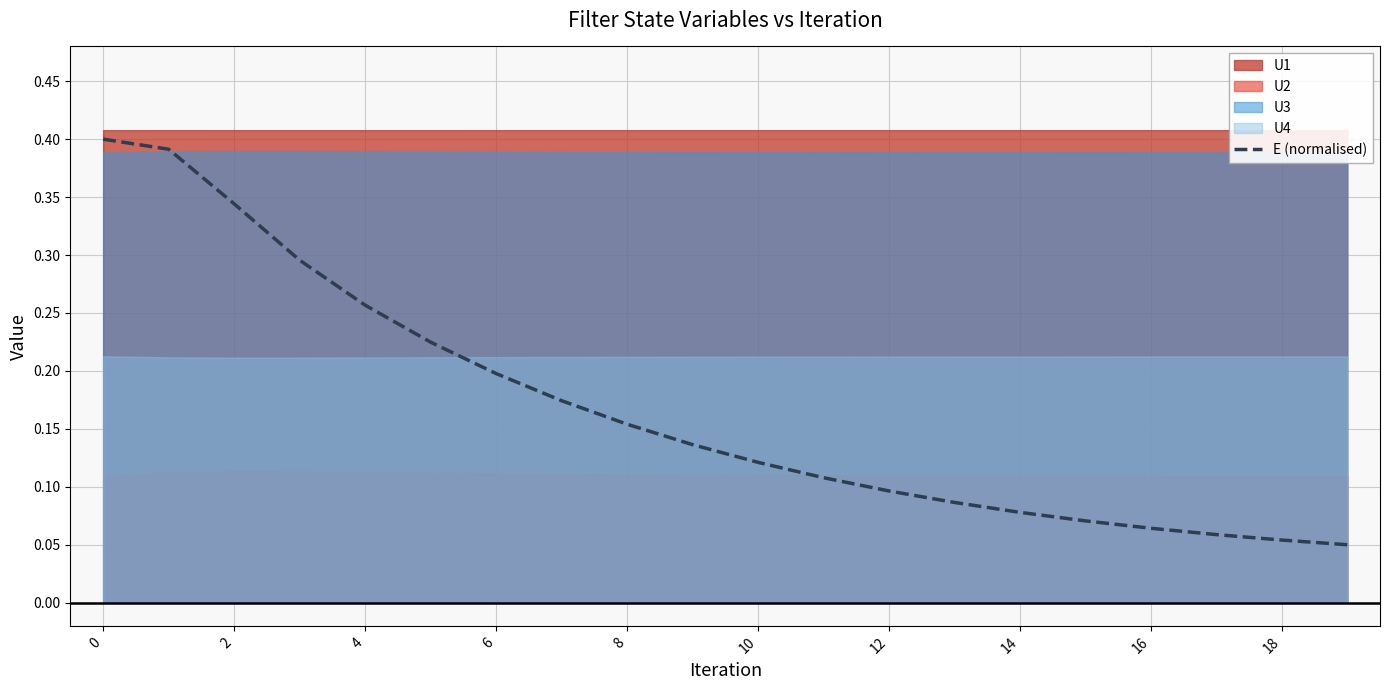

What is the sum of the values at 14 and 18?

0.1